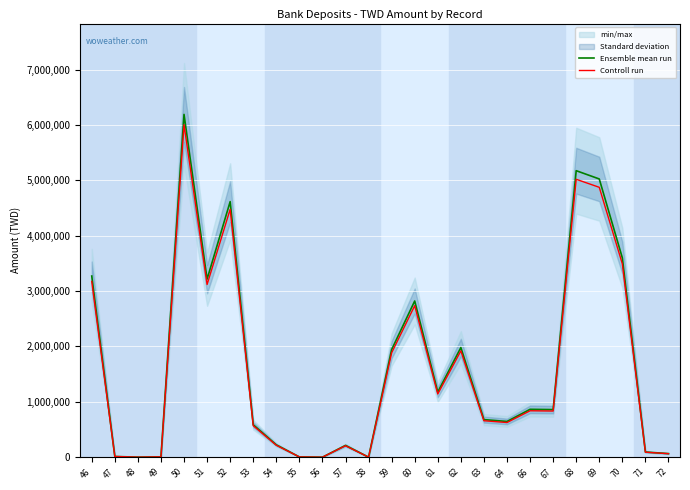

Which category has the highest value in the Ensemble mean run series?

50